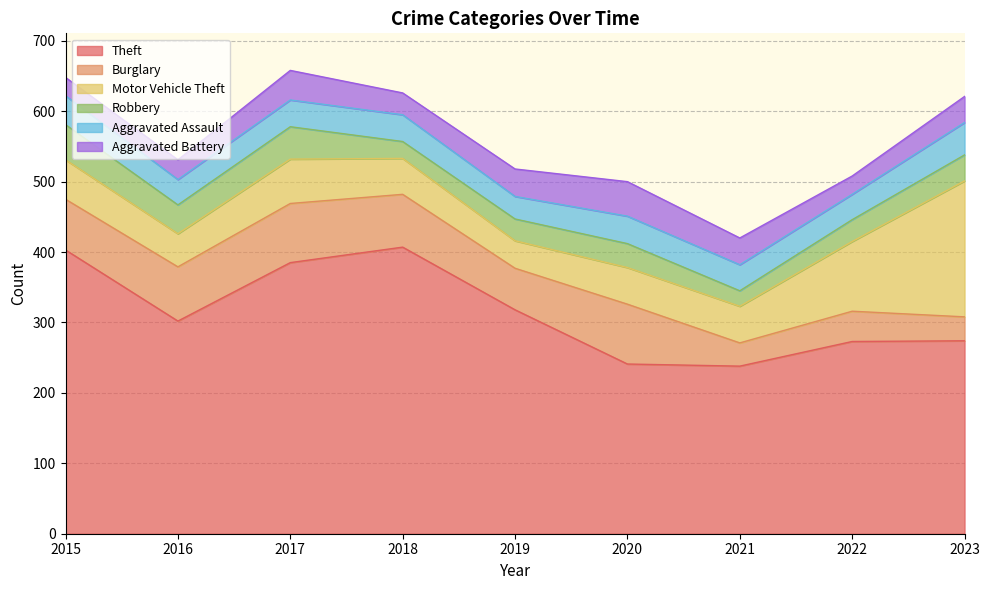

Is it true that Burglary equals 33 at 2021?

True